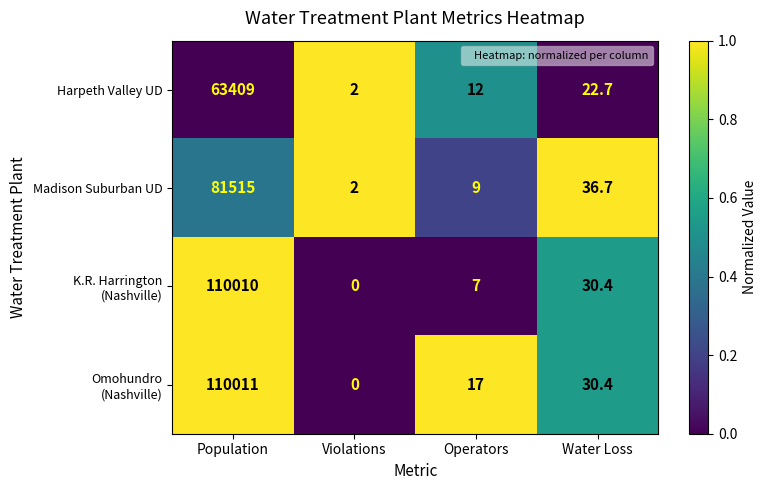

How many series are shown in this chart?

4